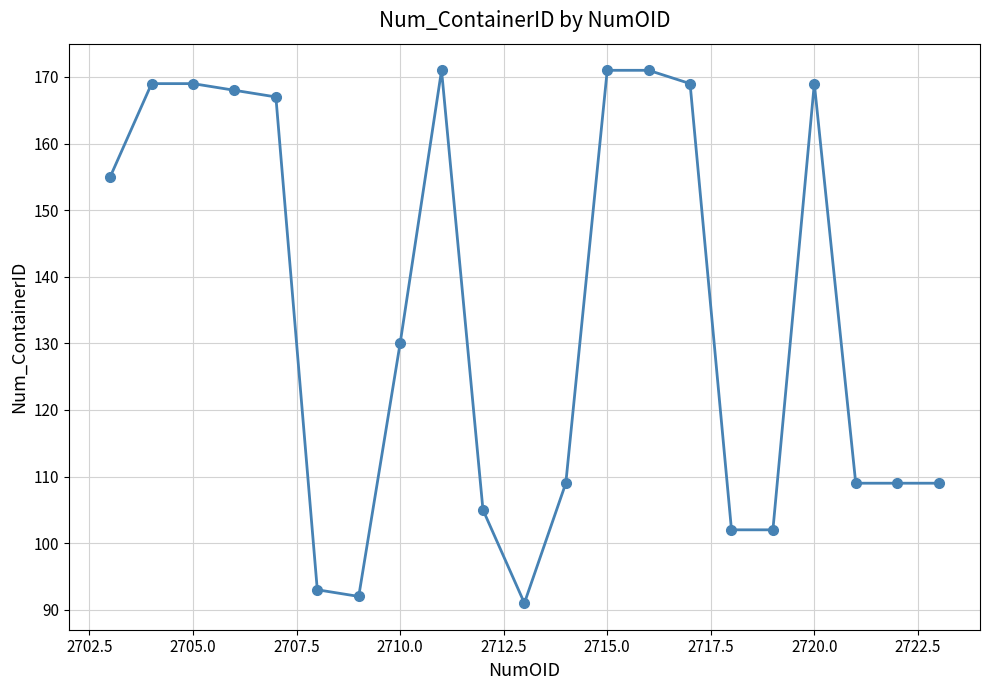

What is the sum of all values?

2830